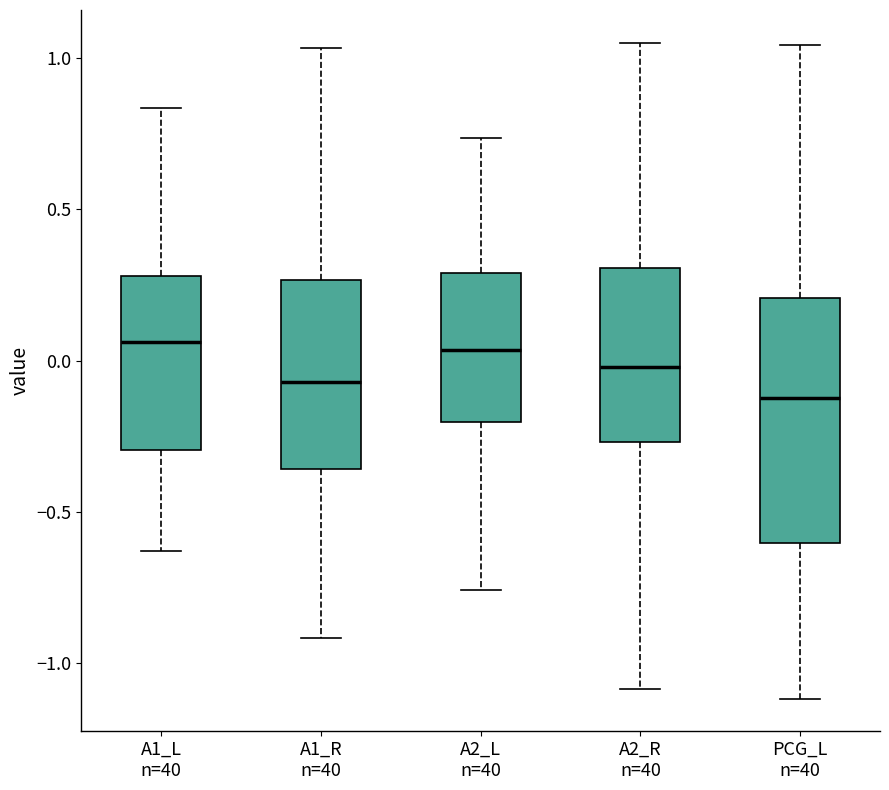

Reading left to right, transcribe this box plot: for each box, give where its median line is, the range the box spans, and where its two whiskers end, as read against the y-axis. The values are not printed on the chart, so give them approximately, as read against the axis.

A1_L n=40: median 0.05, box -0.30 to 0.30, whiskers -0.65 to 0.85
A1_R n=40: median -0.05, box -0.35 to 0.25, whiskers -0.90 to 1.05
A2_L n=40: median 0.05, box -0.20 to 0.30, whiskers -0.75 to 0.75
A2_R n=40: median 0.00, box -0.25 to 0.30, whiskers -1.10 to 1.05
PCG_L n=40: median -0.10, box -0.60 to 0.20, whiskers -1.10 to 1.05